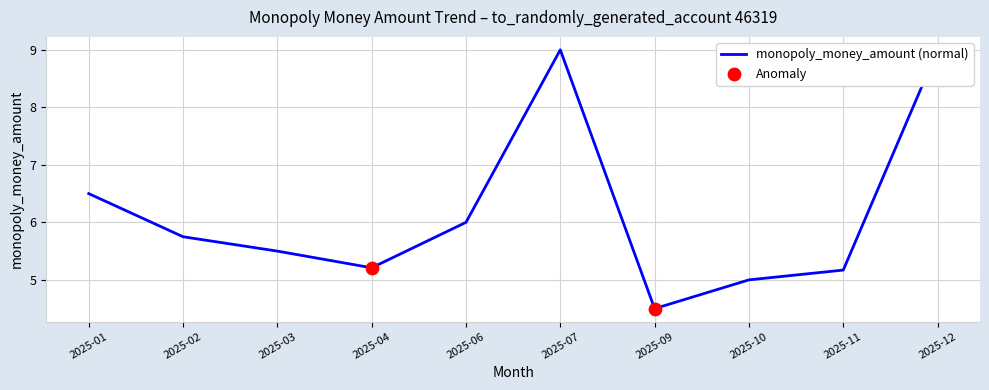

What is the ratio of the value at 2025-03 to the value at 2025-01?

0.8